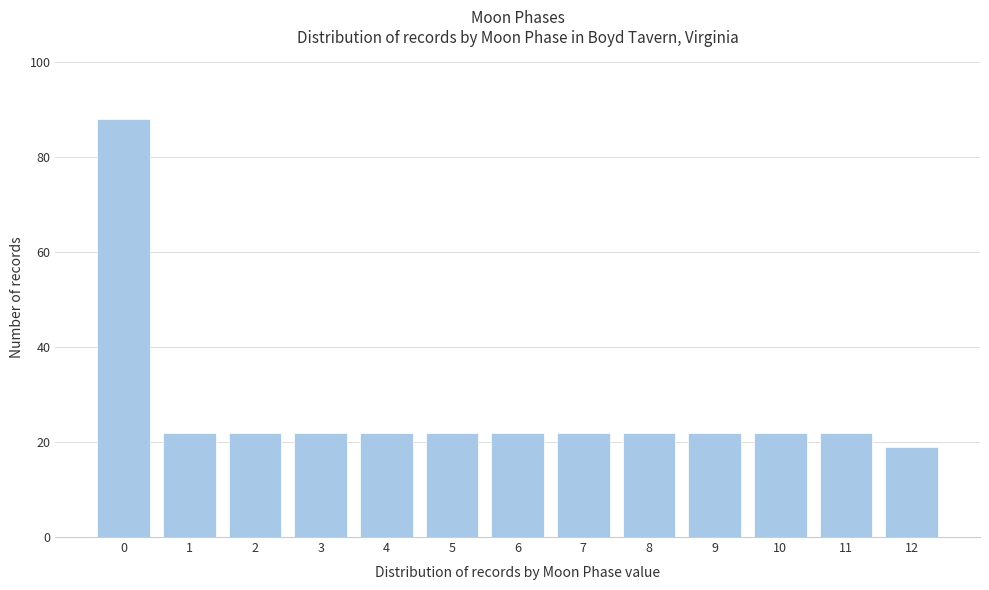

Reading left to right, transcribe all the data shown in this chart.

88	22	22	22	22	22	22	22	22	22	22	22	19